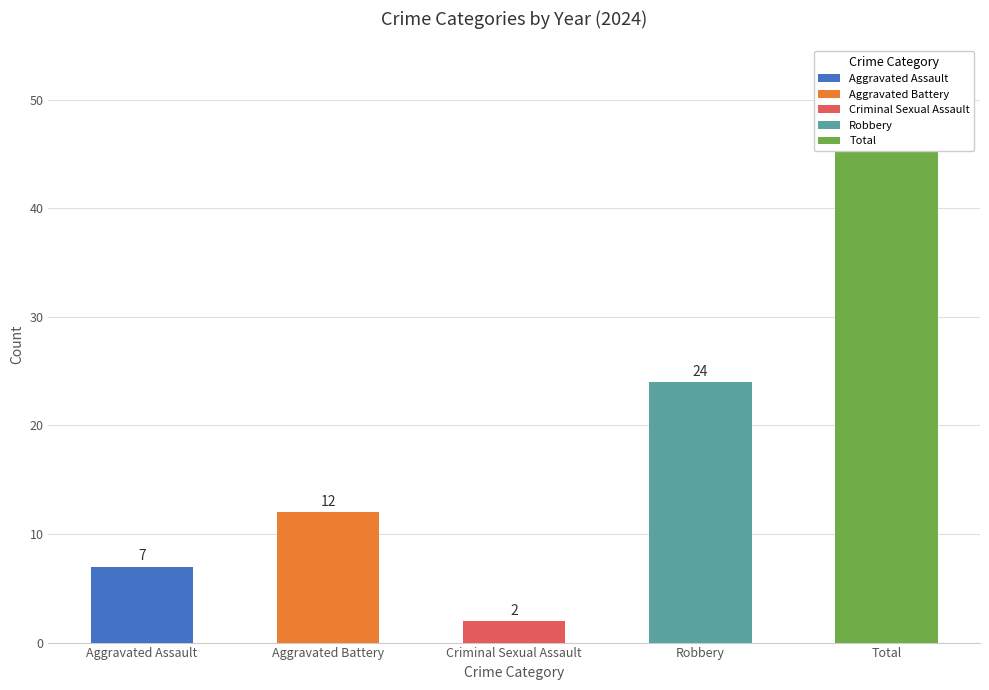

What are all the series names shown in the legend?

Aggravated Assault, Aggravated Battery, Criminal Sexual Assault, Robbery, Total